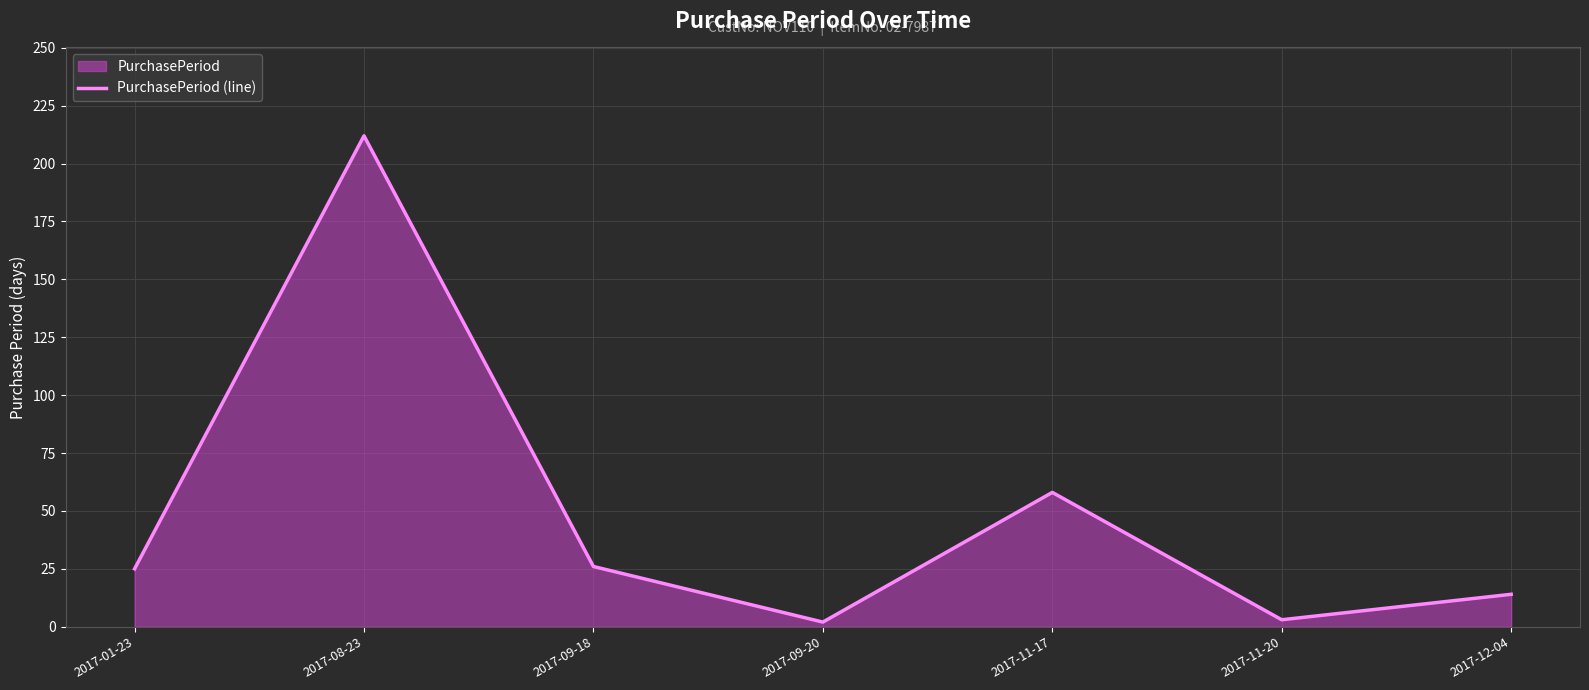

Reading right to left, transcribe all the data shown in this chart.

14	3	58	2	26	212	25